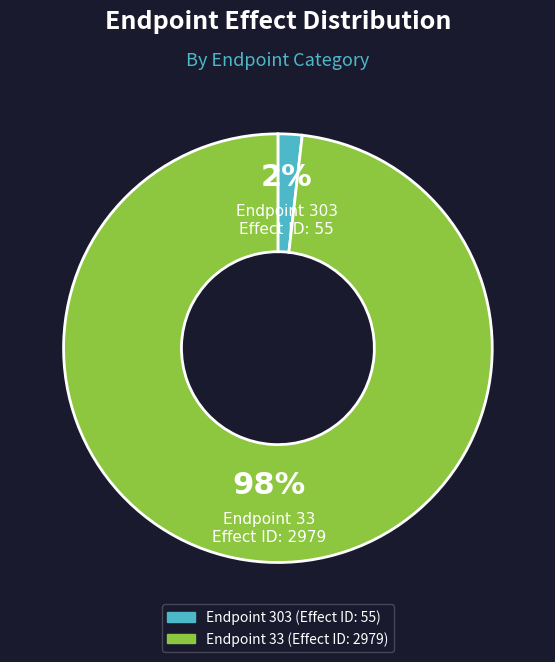

To the nearest percent, what is the average slice percentage?

50%